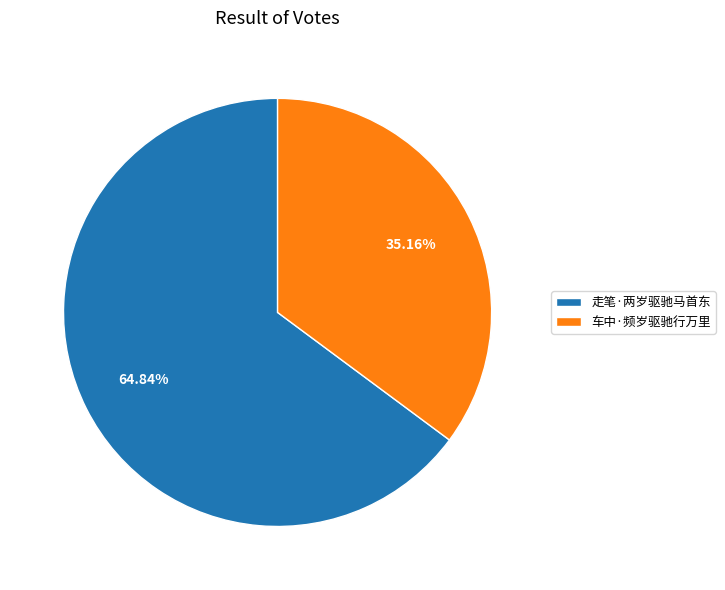

Which category has the smallest portion of the pie?

车中·频岁驱驰行万里